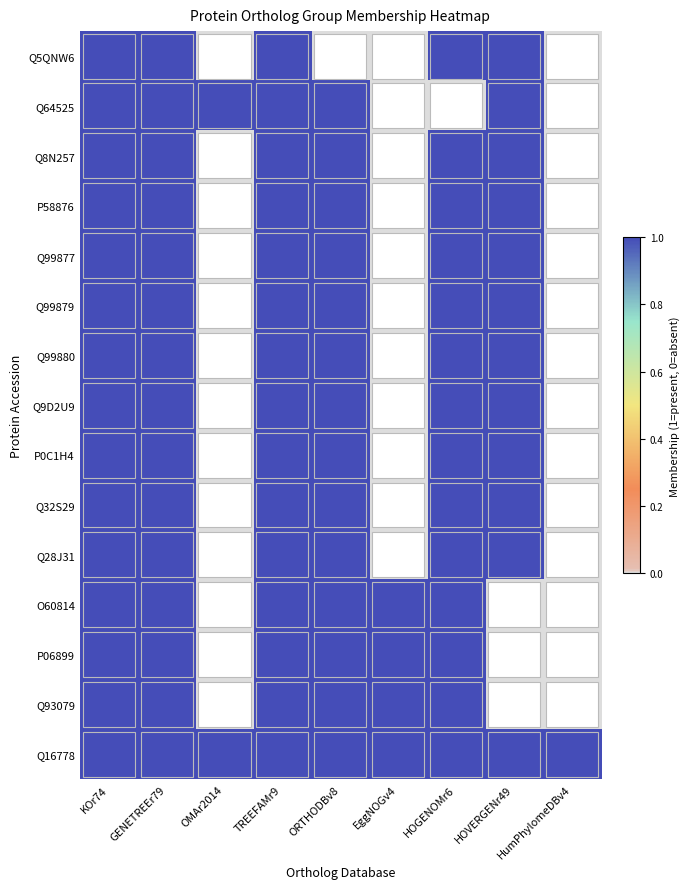

Rank the series by their maximum value, from lowest to highest.

Q16778, Q93079, P06899, O60814, Q28J31, Q32S29, P0C1H4, Q9D2U9, Q99880, Q99879, Q99877, P58876, Q8N257, Q64525, Q5QNW6